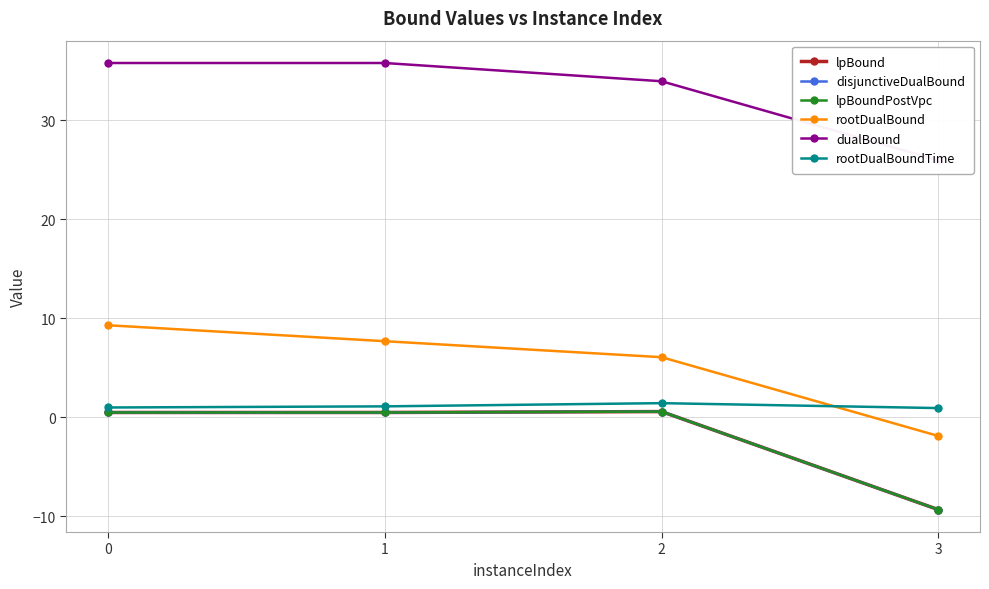

Does the chart display data point markers on the line(s)?

Yes